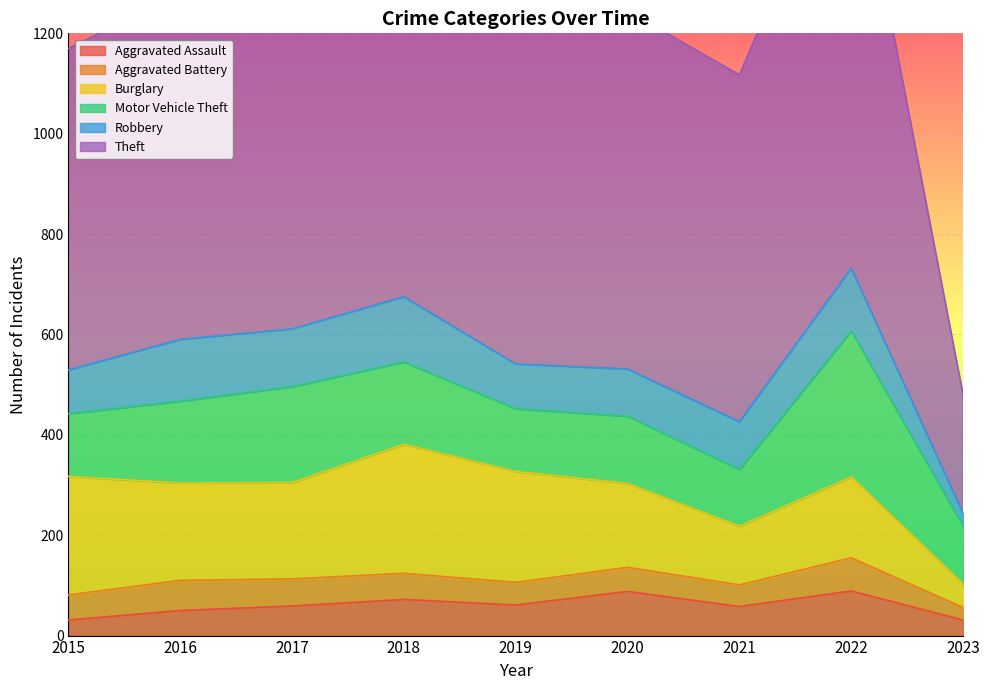

True or false: Theft has more than 0 points higher than both neighbors.

True